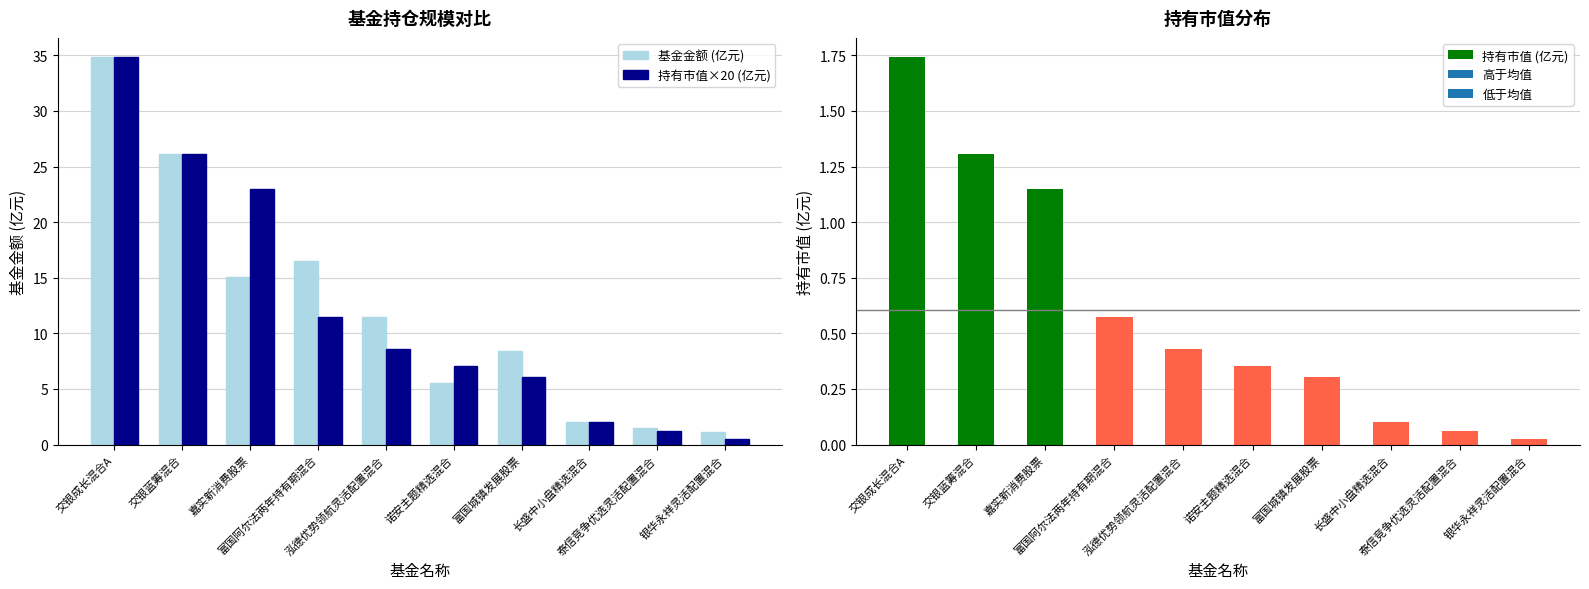

What is the sum of the 持有市值 (亿元) values at 长盛中小盘精选混合 and 交银蓝筹混合?

1.4